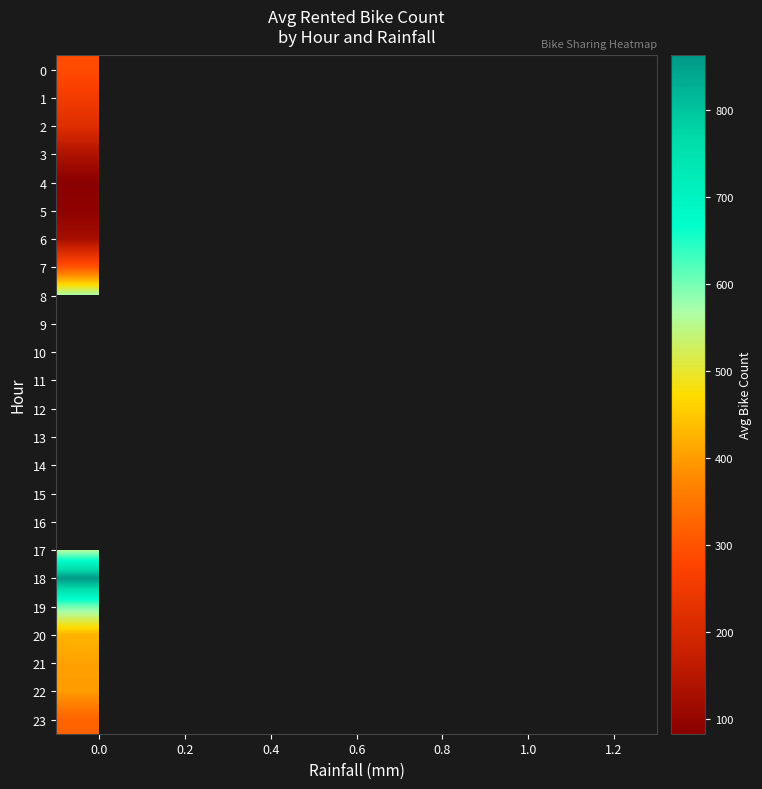

Count the number of categories in the chart.

7